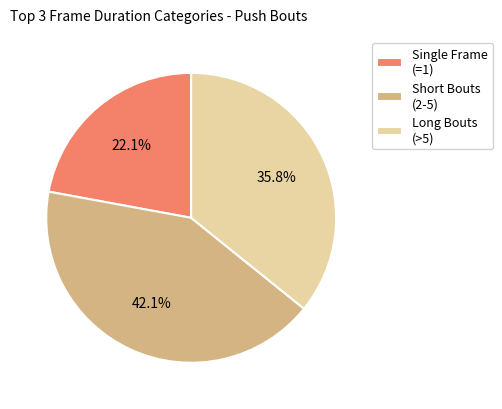

What is the smallest slice in the pie chart?

Single Frame (=1)